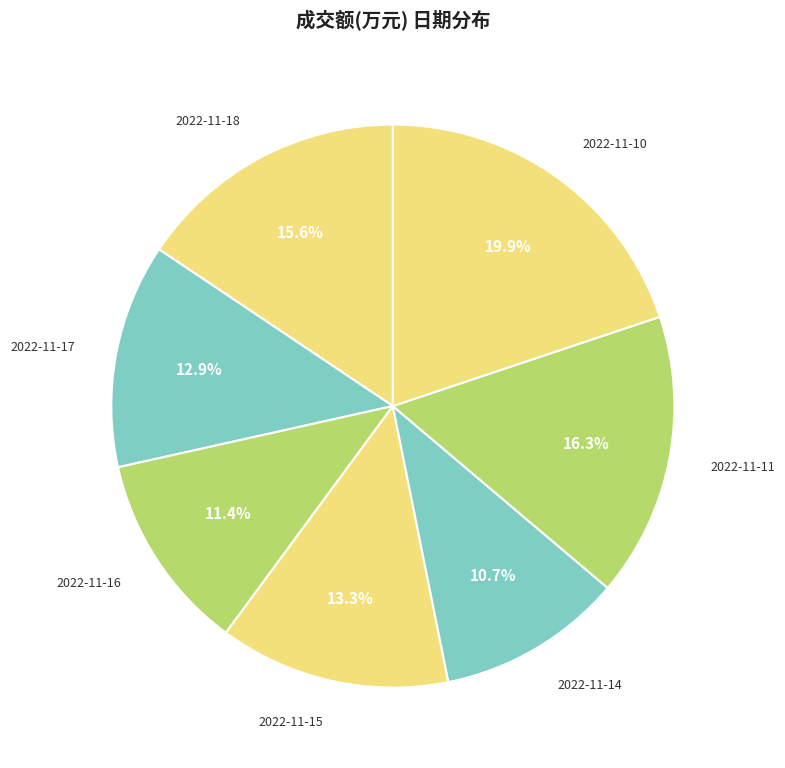

What portion of the pie excludes 2022-11-18?

84.4%